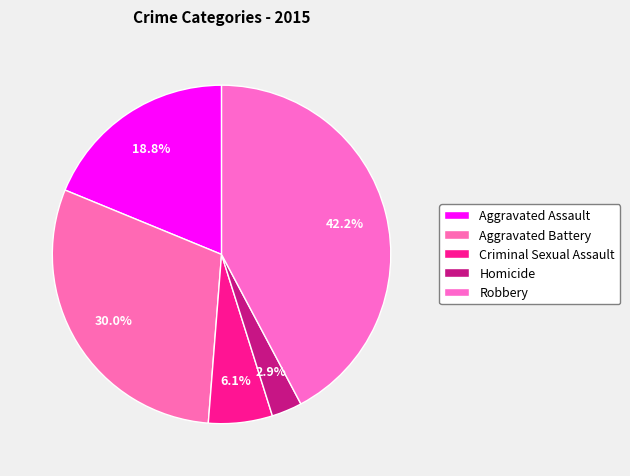

Do Homicide and Aggravated Battery together represent more than half of the pie?

No